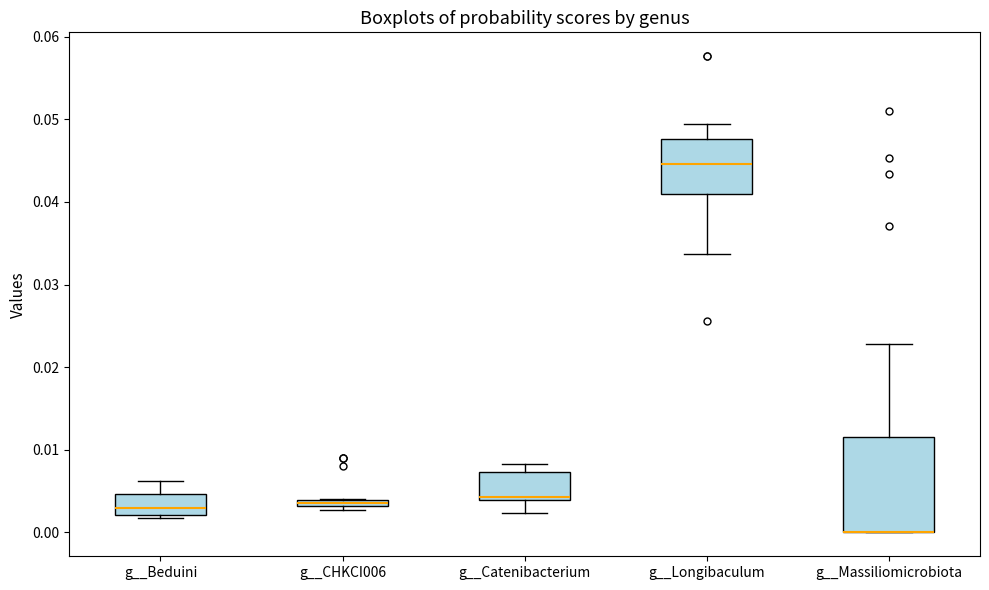

Comparing the boxes themselves (not the whiskers), which one is the tallest?

g__Massiliomicrobiota